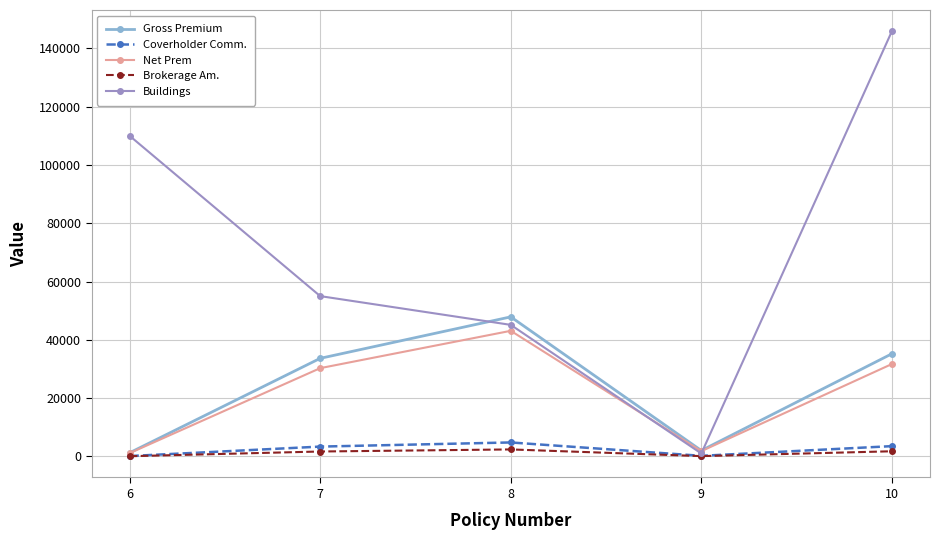

What is the total value across all series at 6?

112556.4